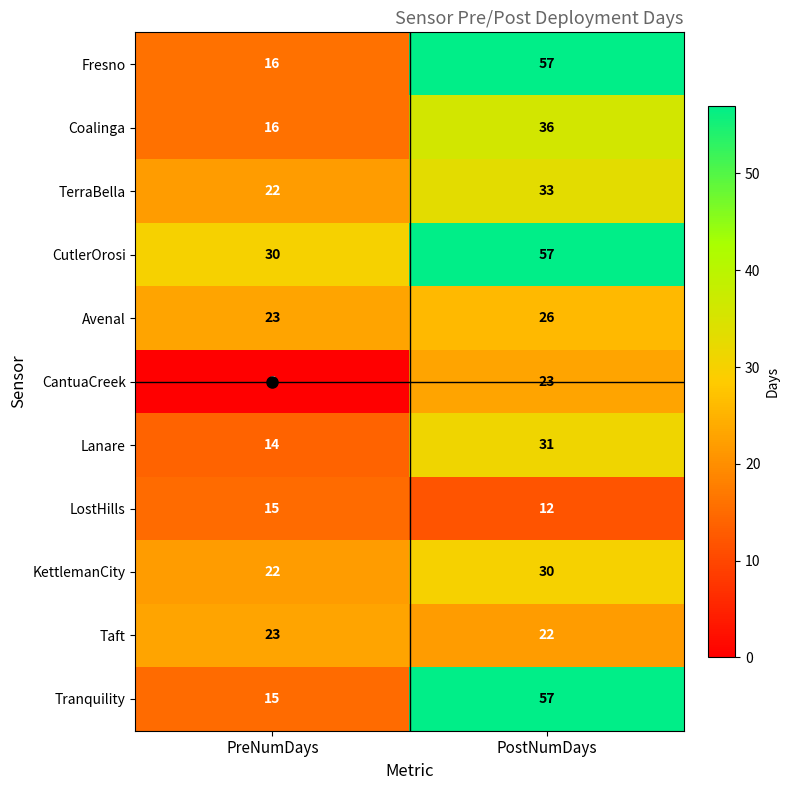

At which label does CutlerOrosi reach its peak?

PostNumDays